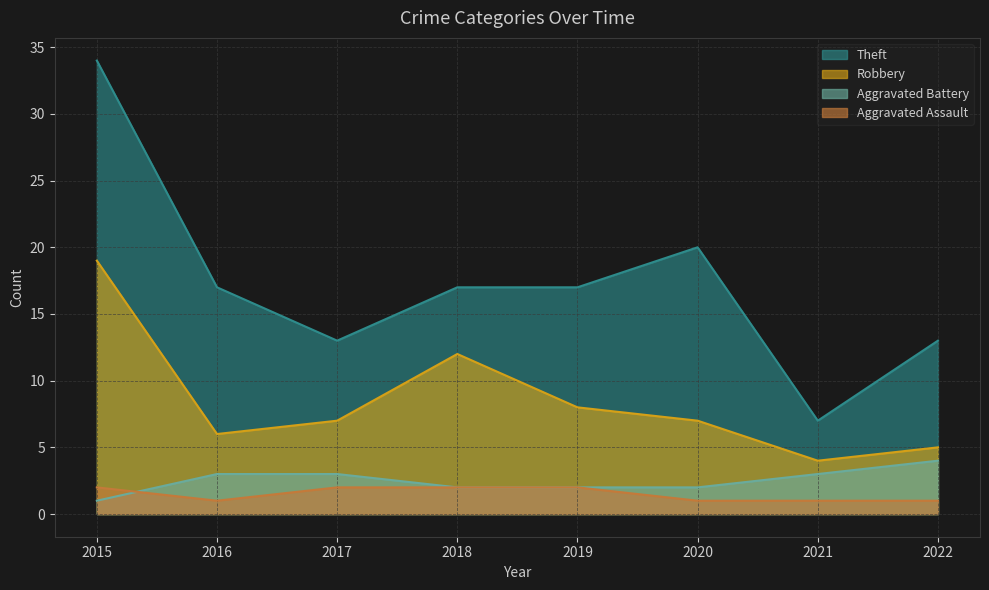

At which label does Aggravated Battery first exceed 3?

2022